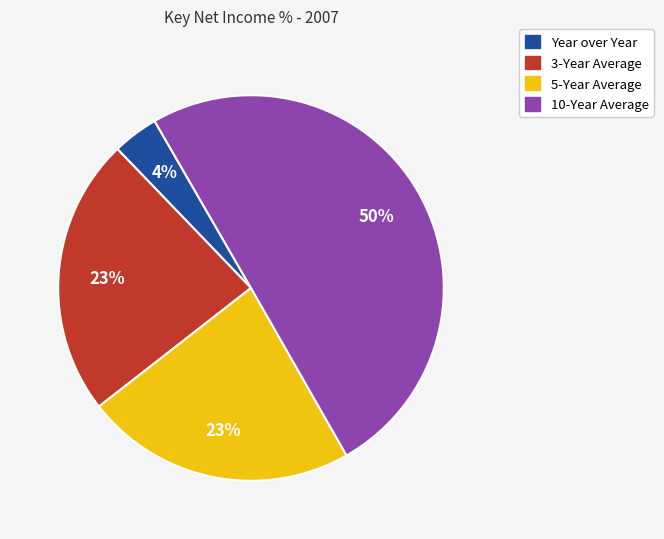

To the nearest percent, what portion does 10-Year Average represent?

50%